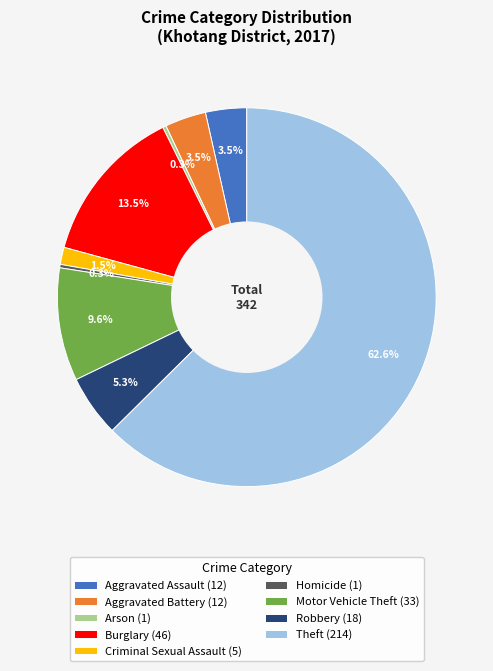

What is the total percentage of Motor Vehicle Theft (33) and Burglary (46)?

23.1%